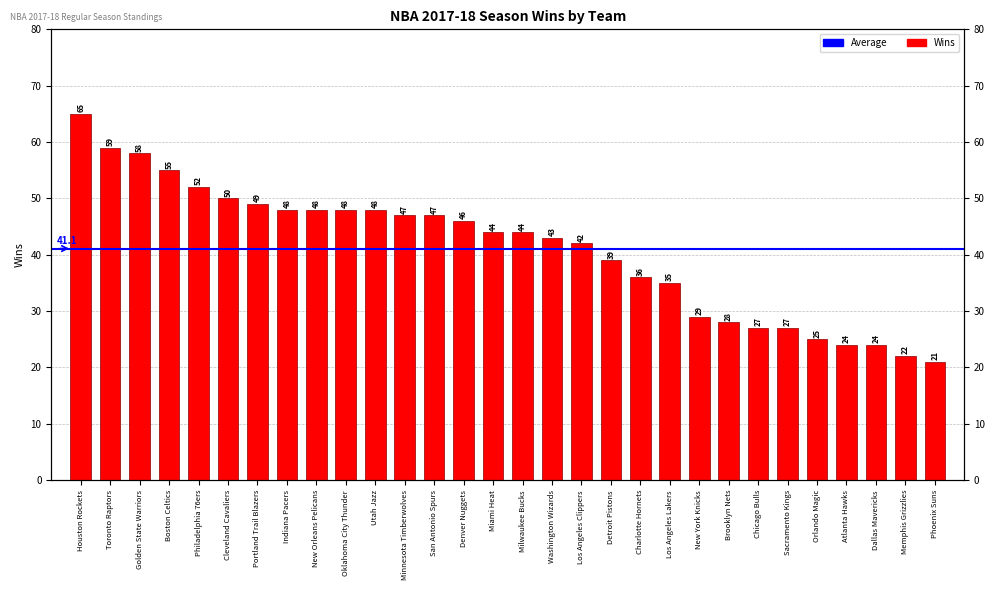

Which has a higher value, Philadelphia 76ers or Atlanta Hawks?

Philadelphia 76ers